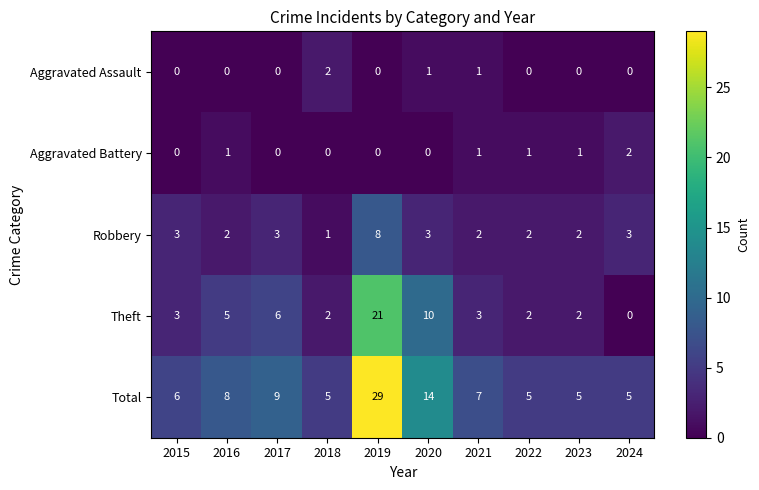

Which series has the largest range (max minus min)?

Total